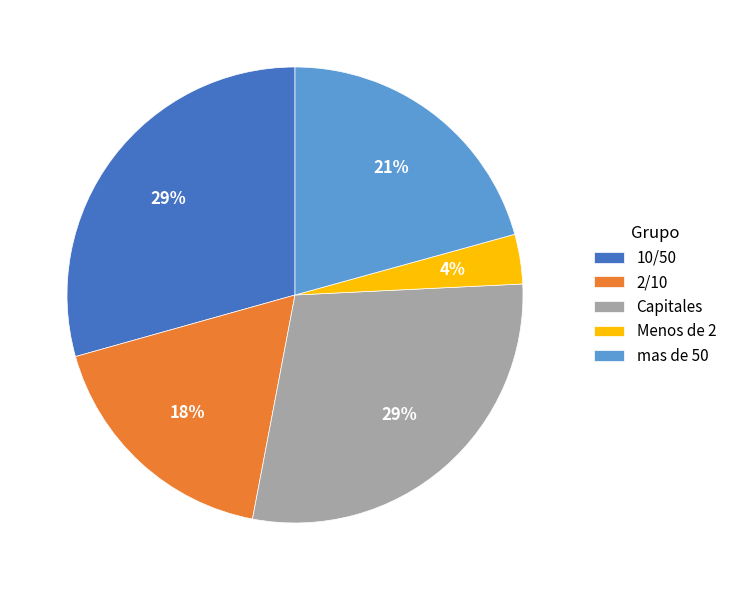

The mas de 50 slice represents 13% of the pie. True or false?

False